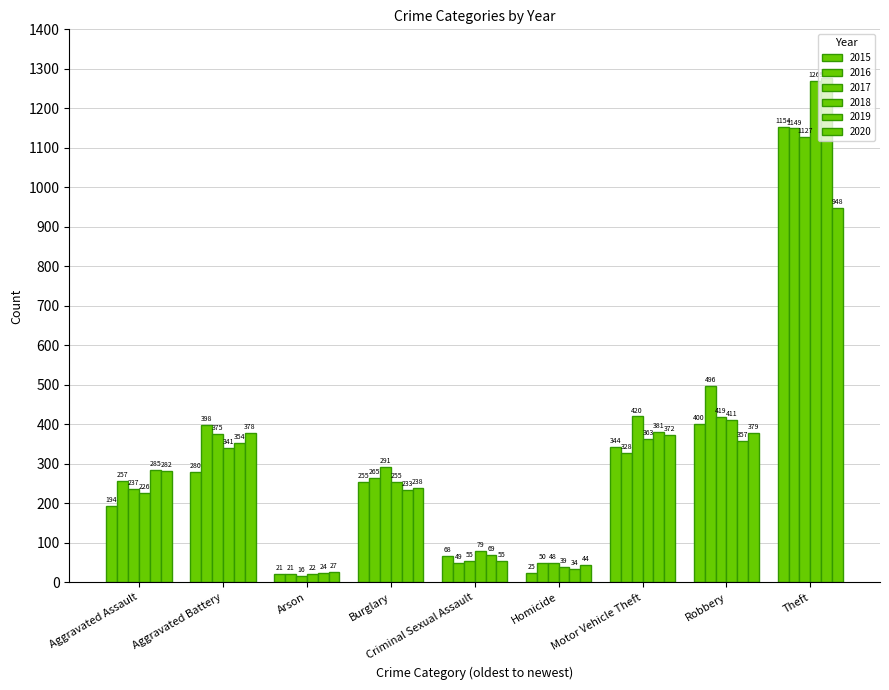

Which series has the widest spread of values?

2019